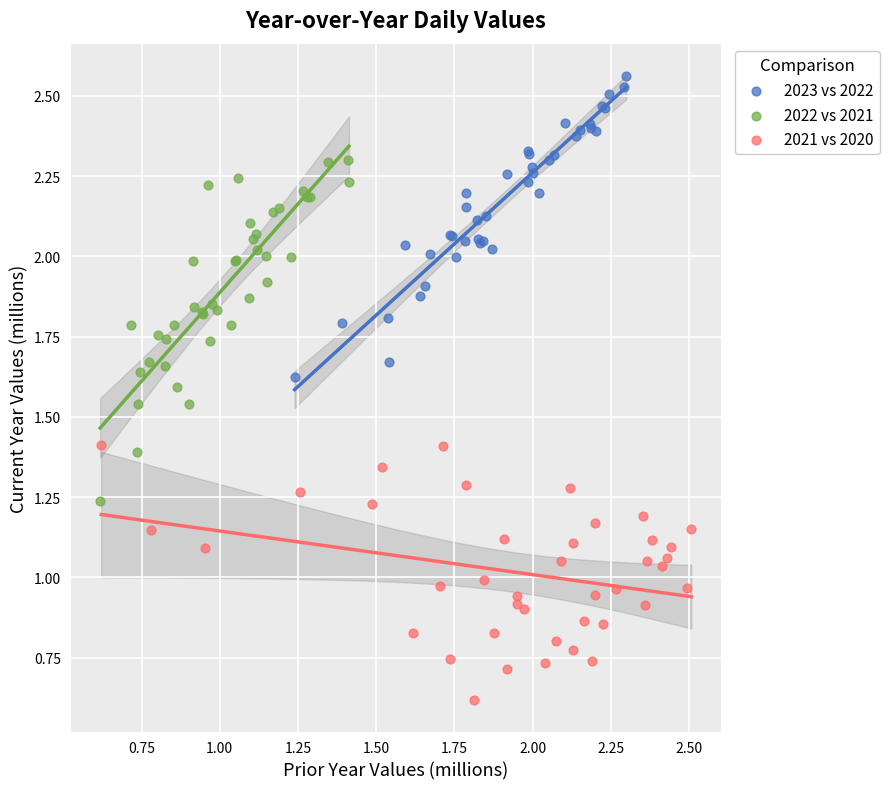

Which series has the largest Y range (max minus min)?

2022 vs 2021